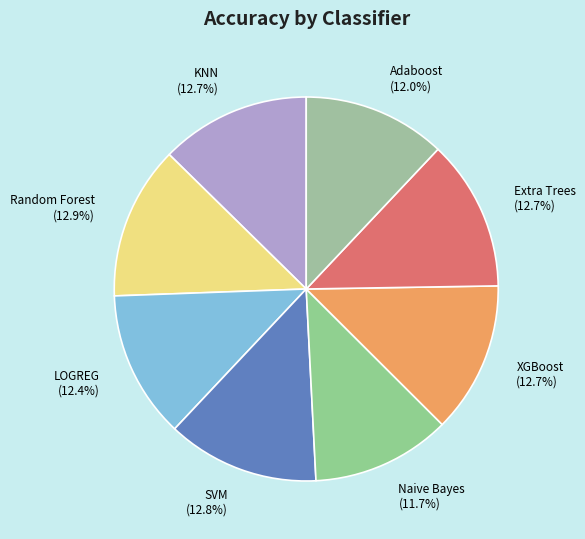

Combined, do Adaboost and LOGREG account for over 50%?

No